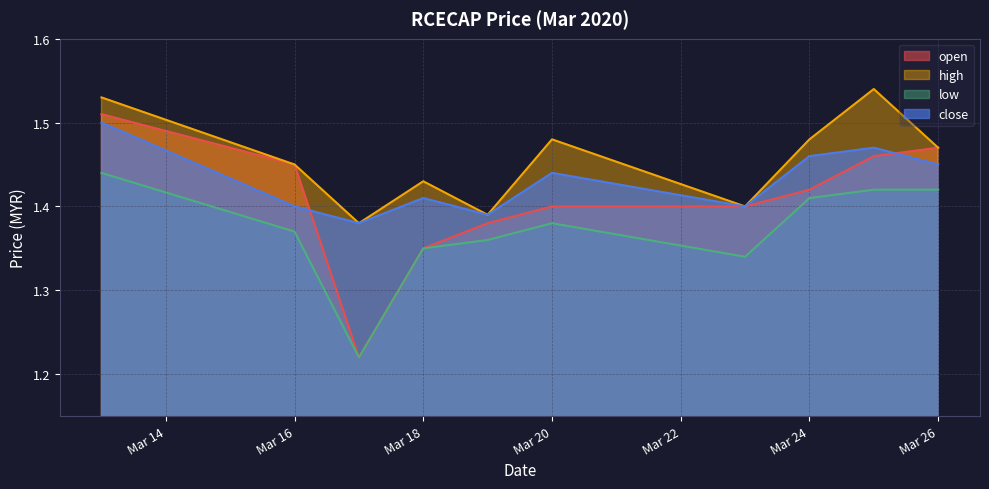

The high series shows 0.7 at Mar 18. True or false?

False